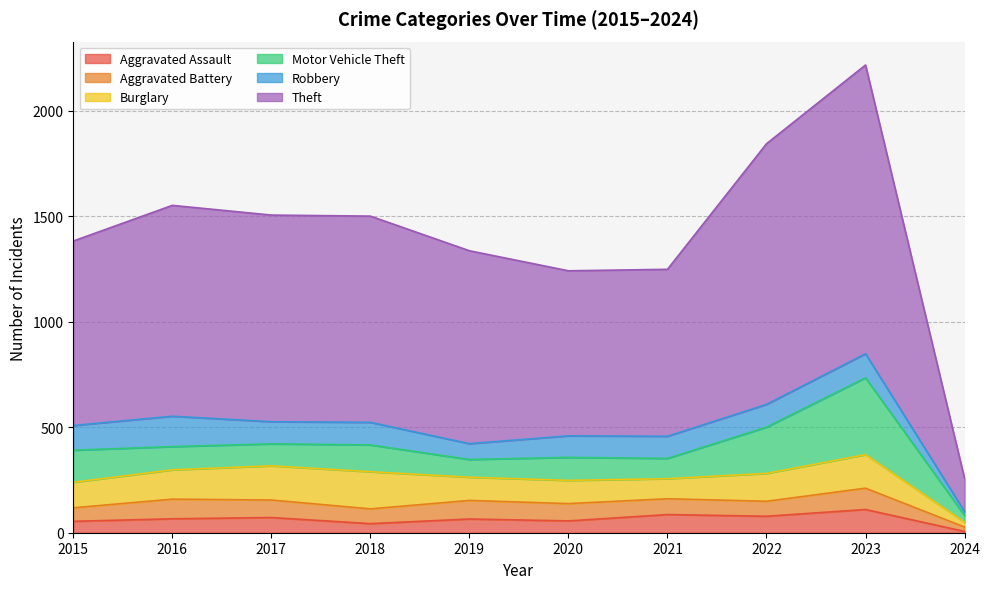

At which label does Theft first exceed 977?

2016